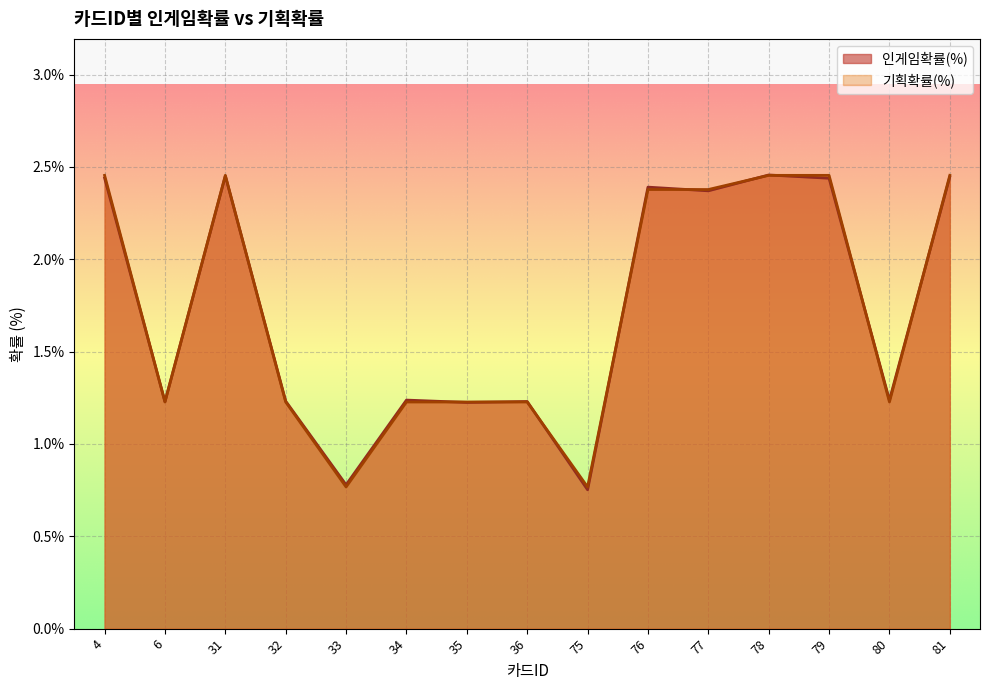

True or false: 기획확률(%) and 인게임확률(%) cross at least once.

True